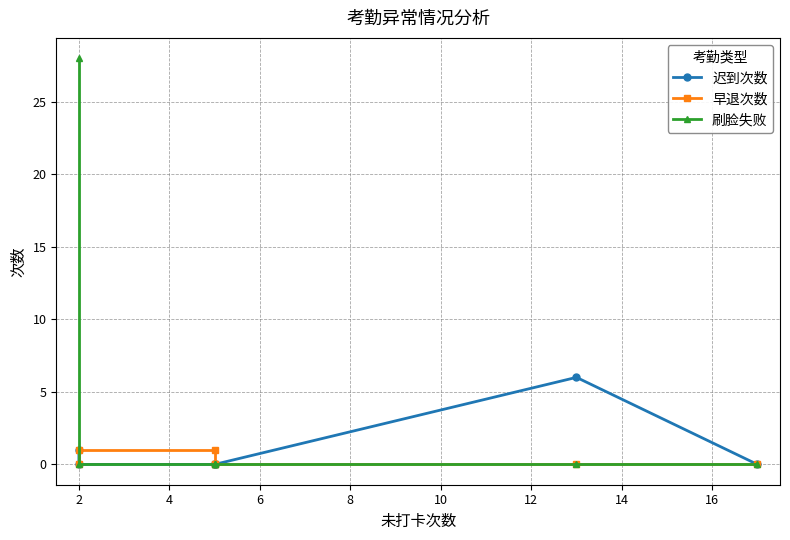

How many 早退次数 values are between 0 and 1?

7